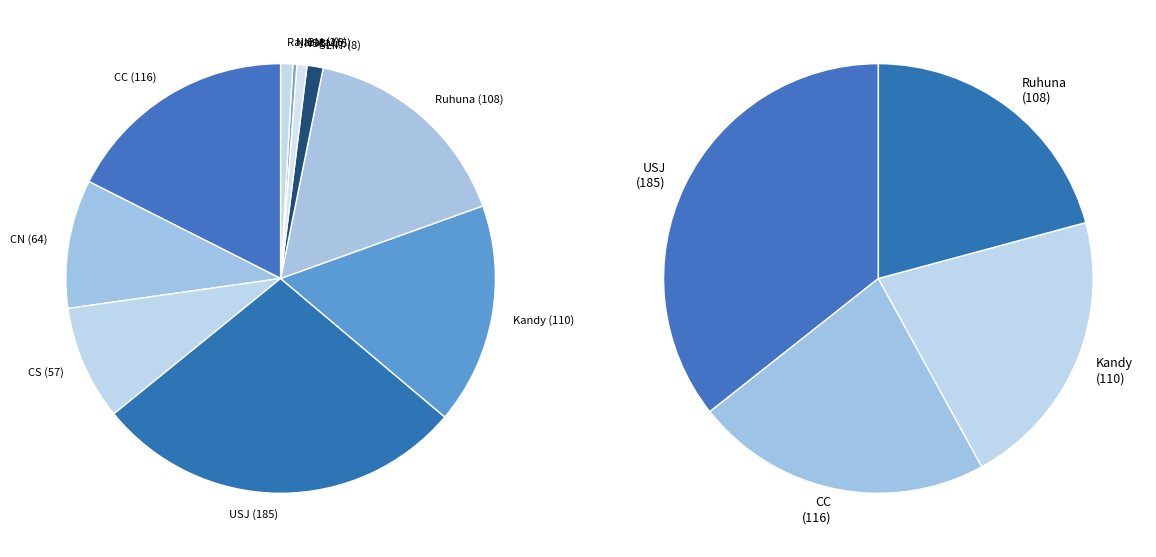

The Ruhuna slice represents 16% of the pie. True or false?

True